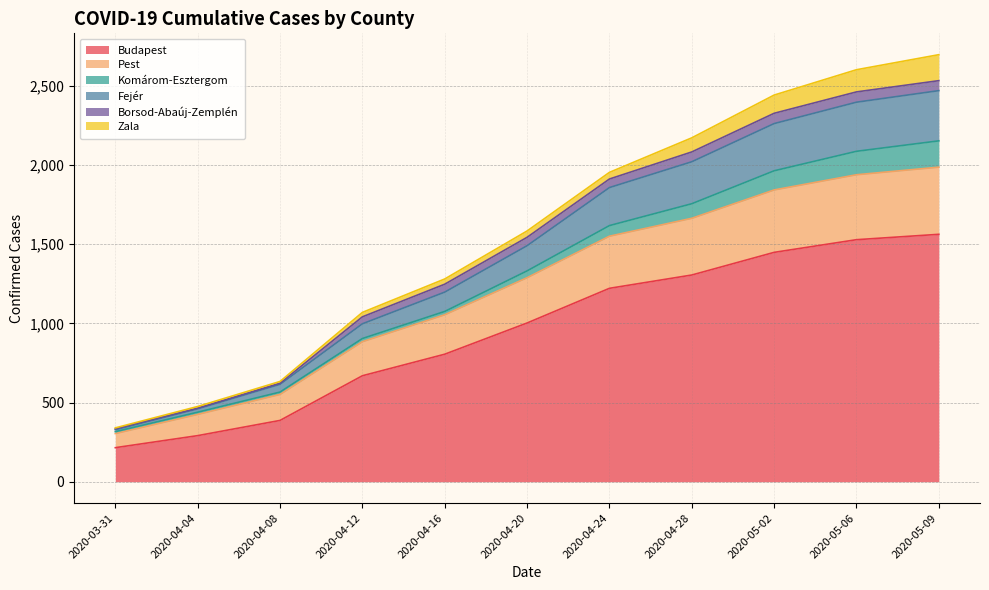

At which category is the sum across all series the highest?

2020-05-09